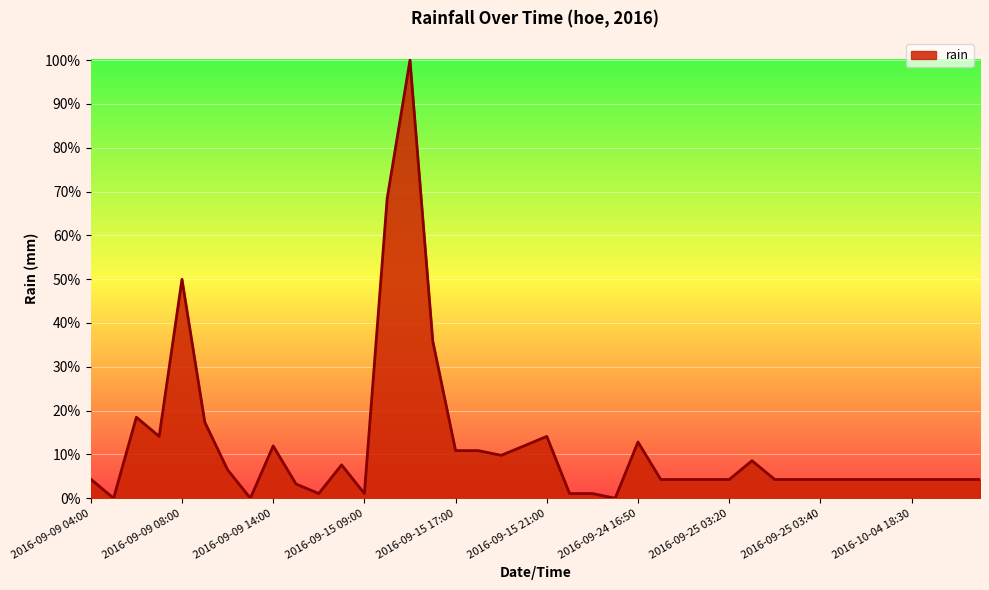

What is the maximum value shown in the chart?

100.0